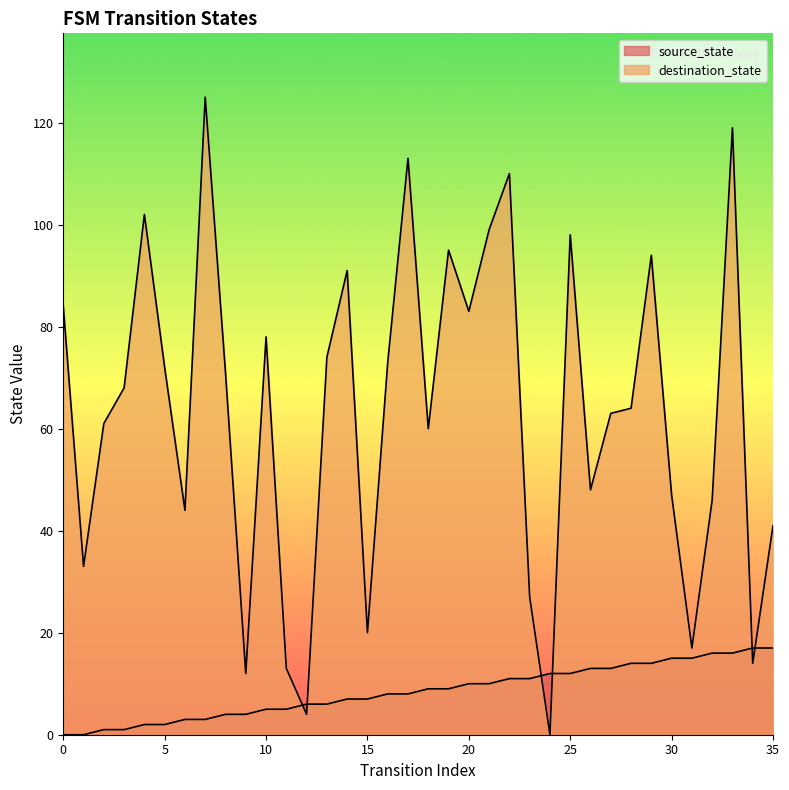

How many times do destination_state and source_state cross each other?

6